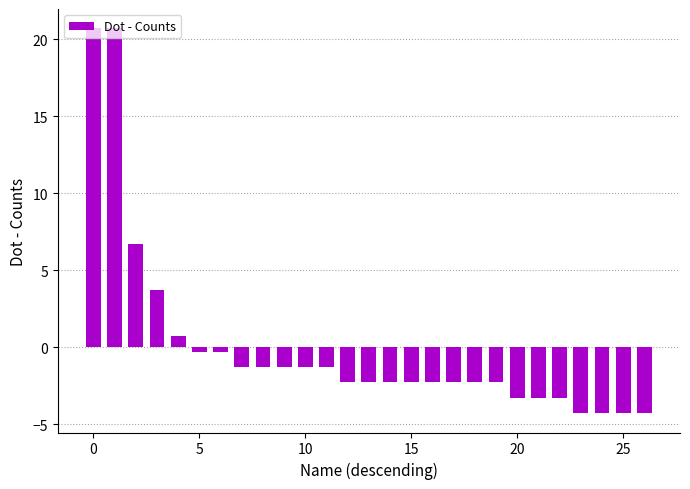

What is the maximum value shown in the chart?

20.7